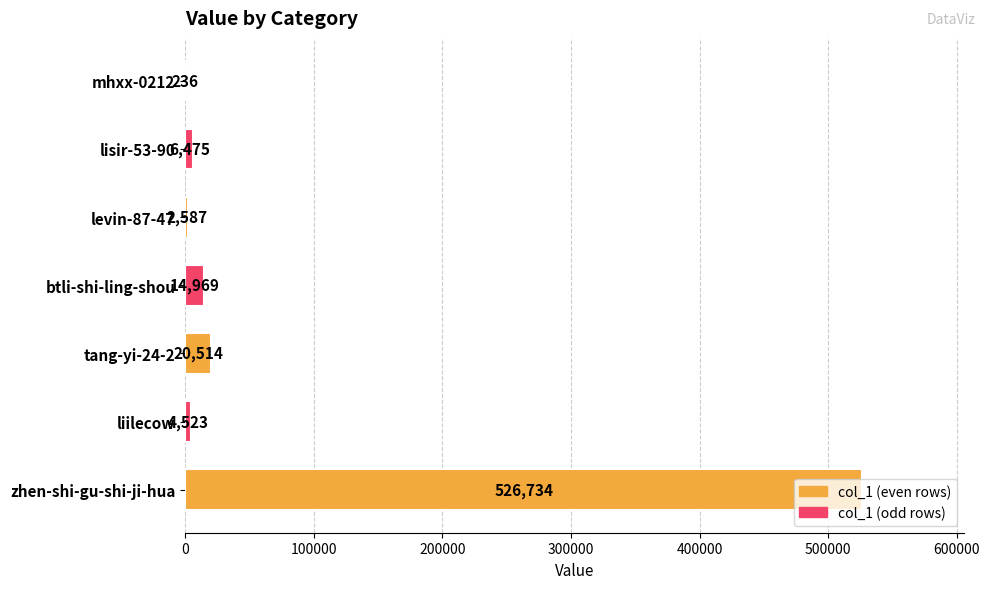

Are the bars grouped side by side (vs. stacked)?

No